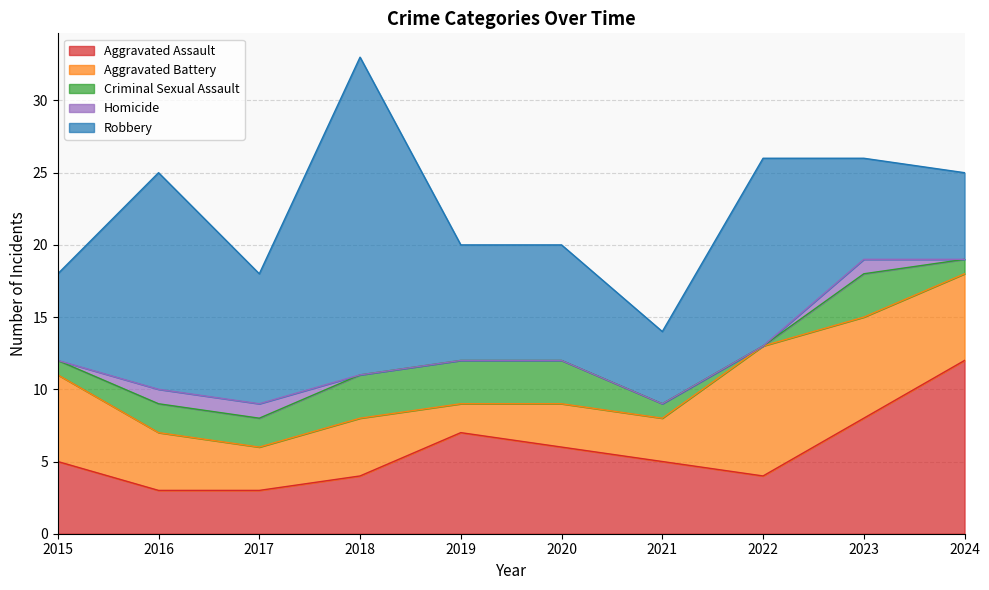

What is the total value across all series at 2017?

18